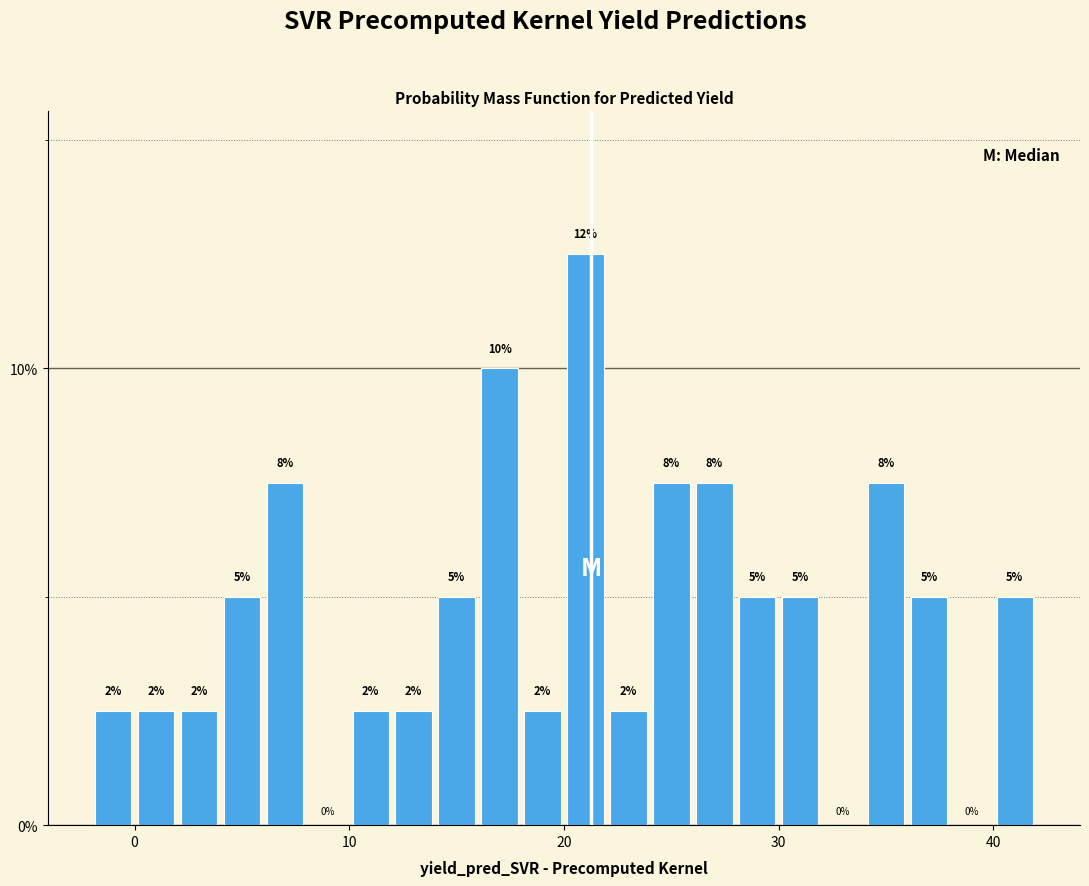

Around what value on the x-axis is the tallest bar? Give the approximate position of its centre, as read against the axis.

21